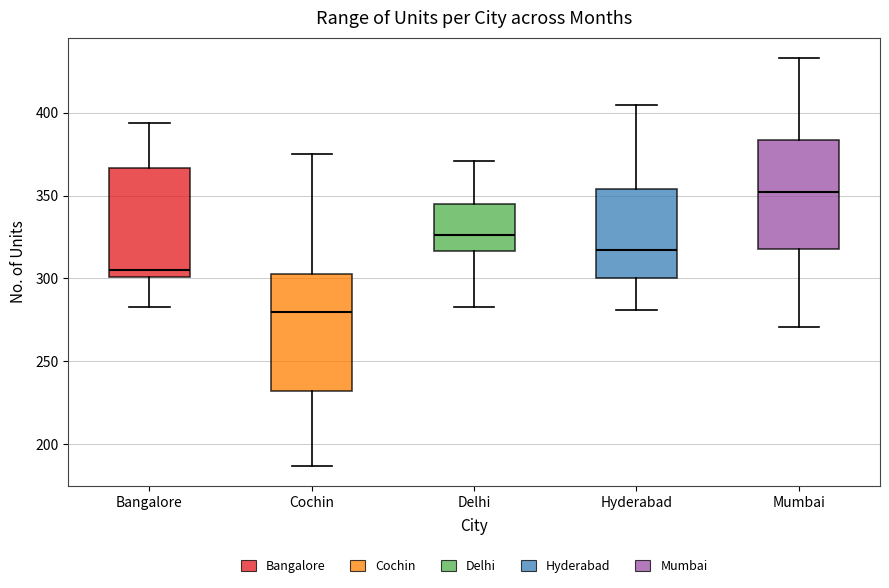

Reading left to right, transcribe this box plot: for each box, give where its median line is, the range the box spans, and where its two whiskers end, as read against the y-axis. The values are not printed on the chart, so give them approximately, as read against the axis.

Bangalore: median 305, box 300 to 365, whiskers 285 to 395
Cochin: median 280, box 230 to 305, whiskers 185 to 375
Delhi: median 325, box 315 to 345, whiskers 285 to 370
Hyderabad: median 315, box 300 to 355, whiskers 280 to 405
Mumbai: median 350, box 320 to 385, whiskers 270 to 435